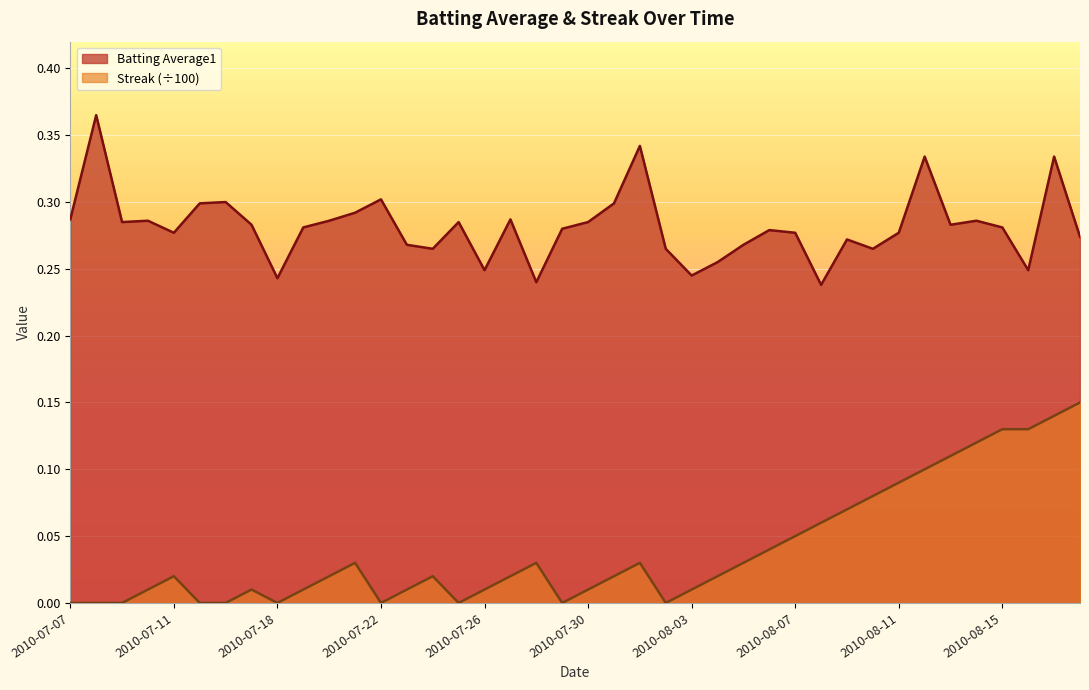

True or false: Batting Average1 has a value of 0.3 at 2010-08-06.

True